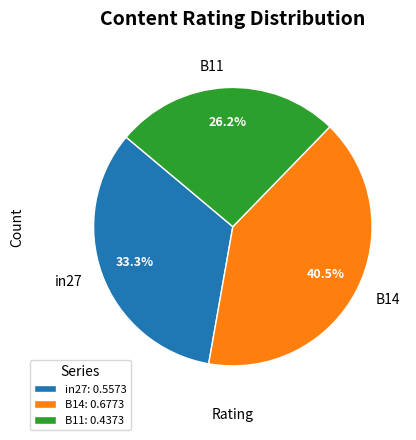

How many slices are in this pie chart?

3